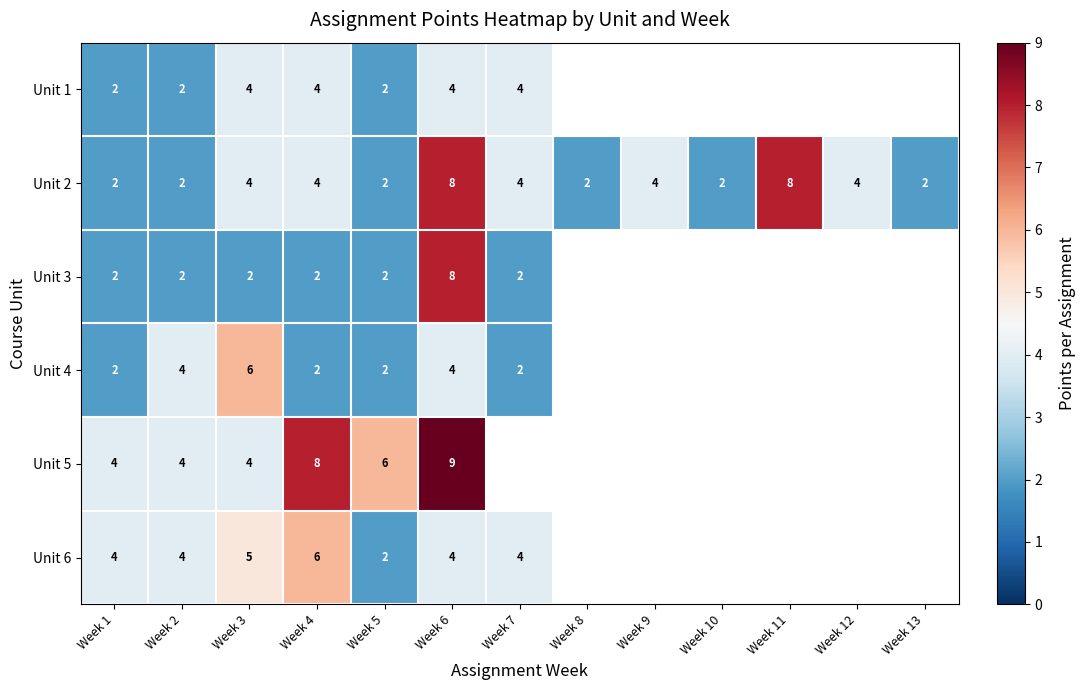

Between Week 2 and Week 3, which is larger?

Week 3